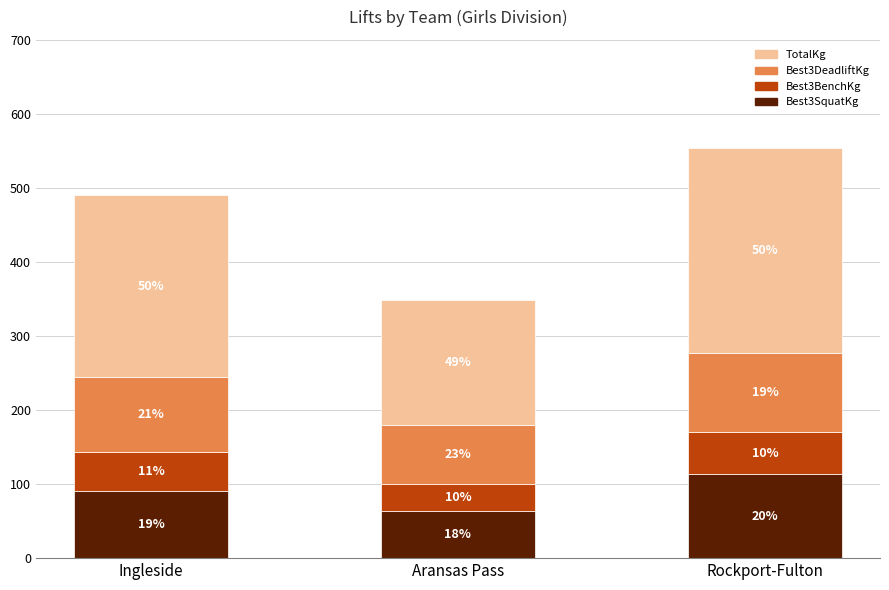

Are the bars horizontal?

No